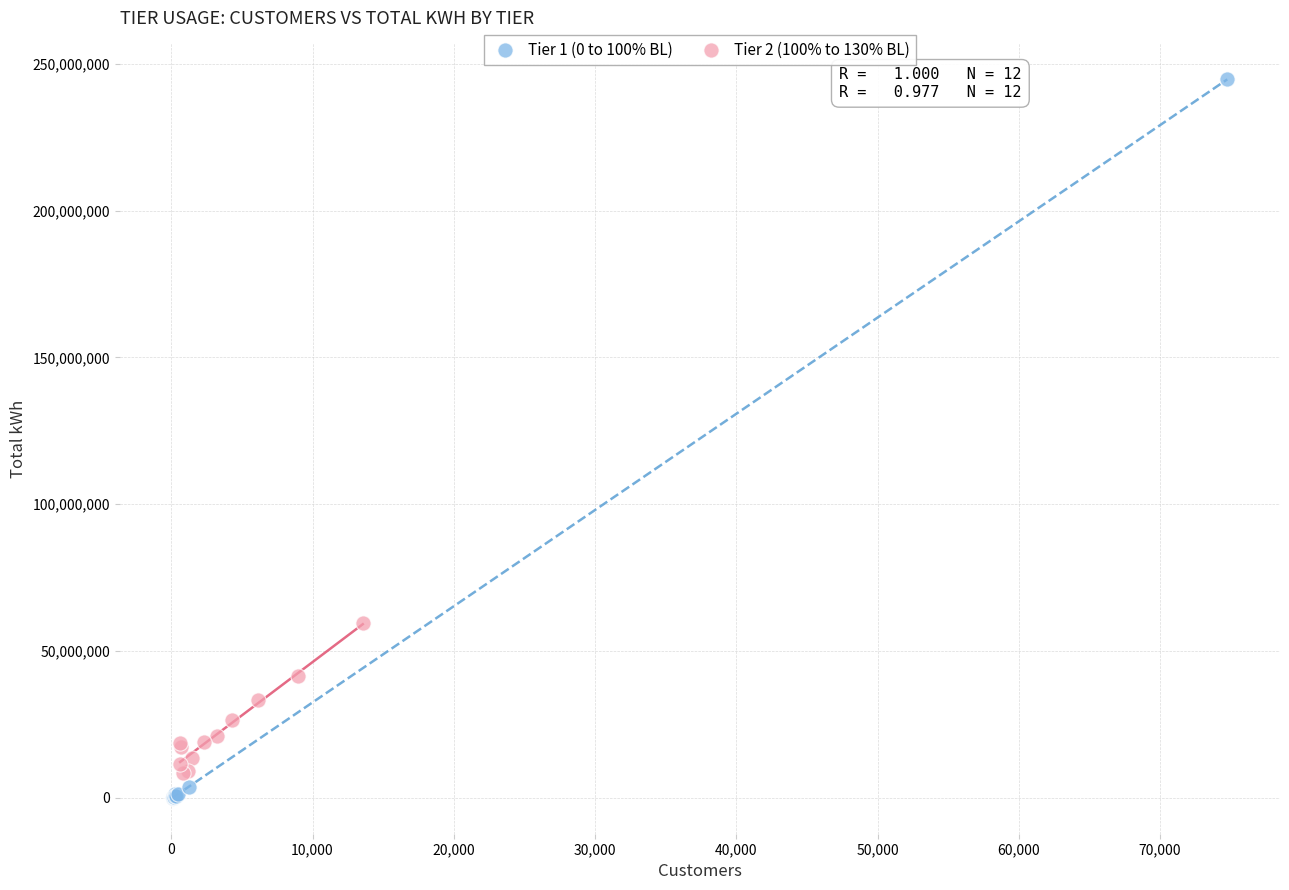

Which series has the widest spread of Y values?

Tier 1 (0 to 100% BL)